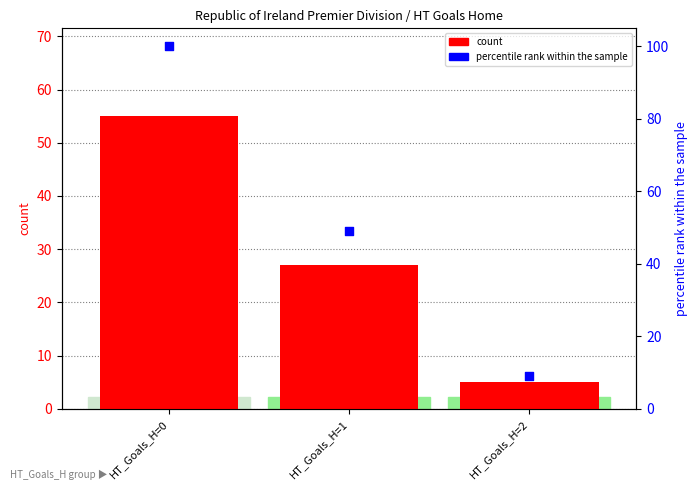

What is the total value across all series at HT_Goals_H=0?

155.0